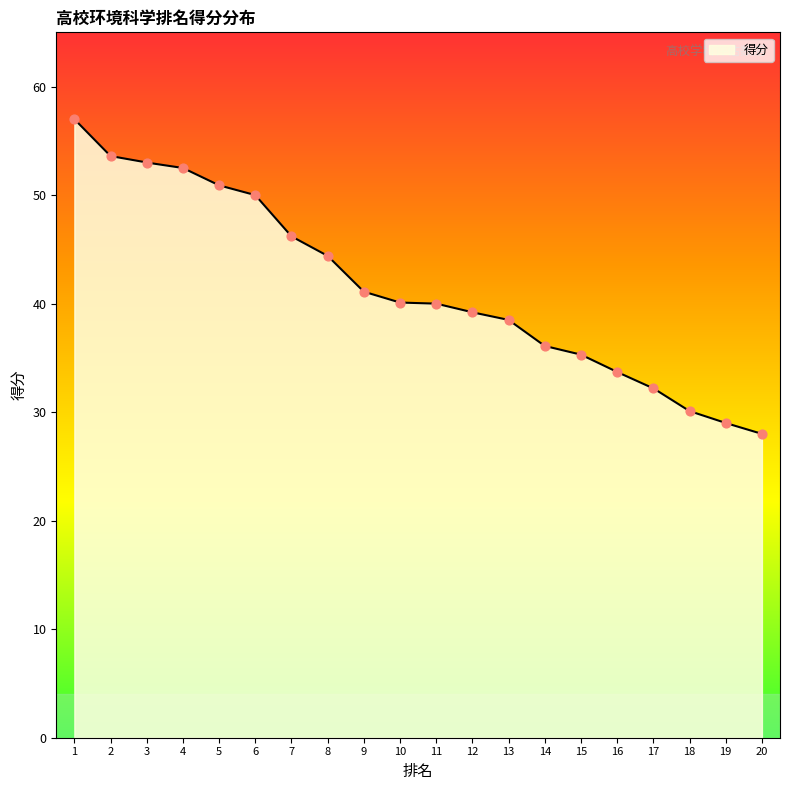

What is the ratio of the value at 17 to the value at 10?

0.8